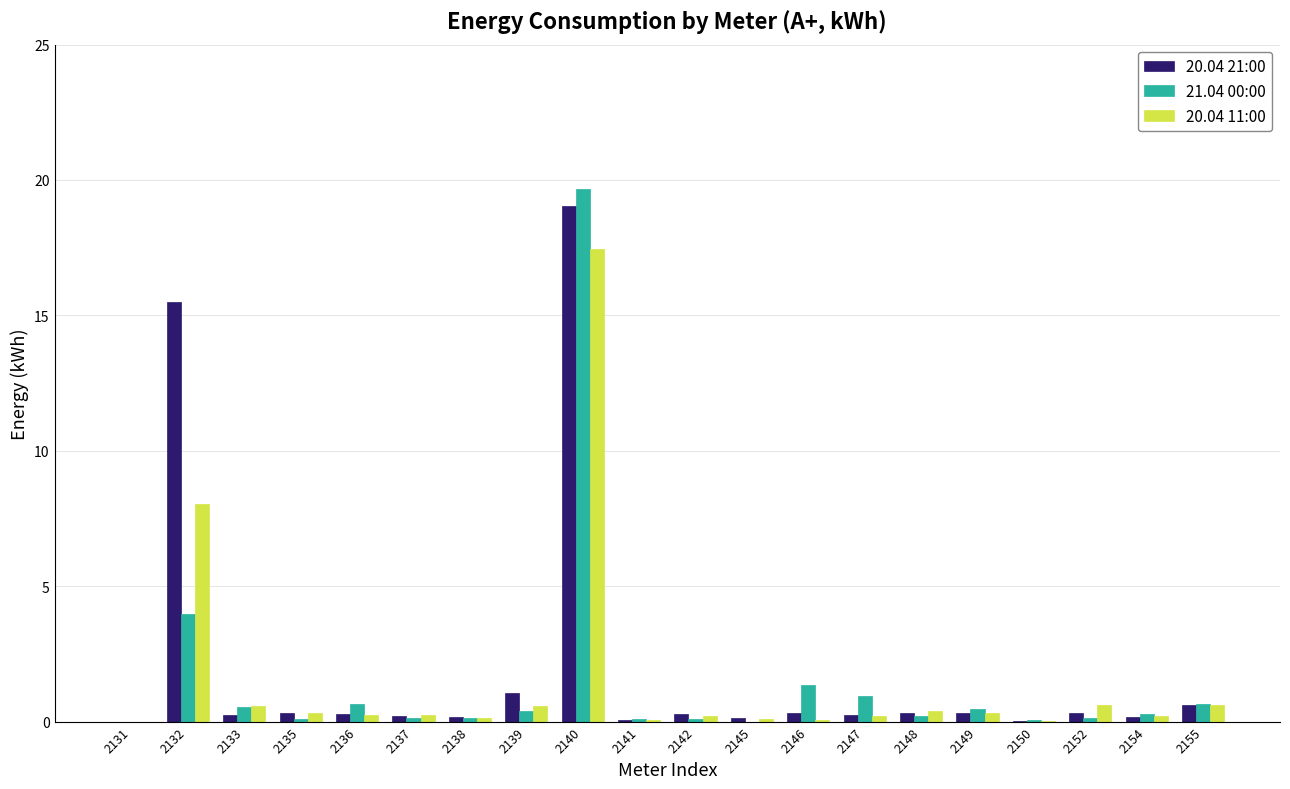

What is the greatest value displayed?

19.7